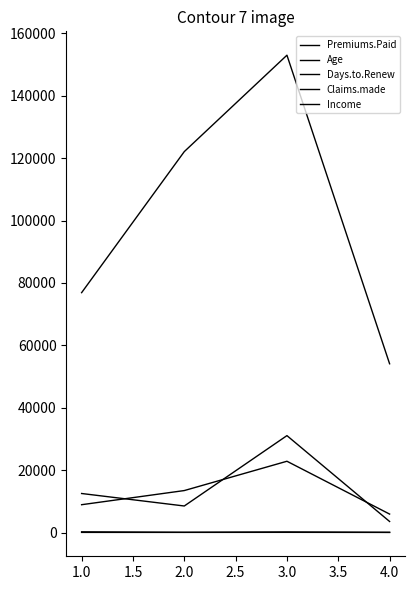

At how many categories does at least one series exceed 125308?

1